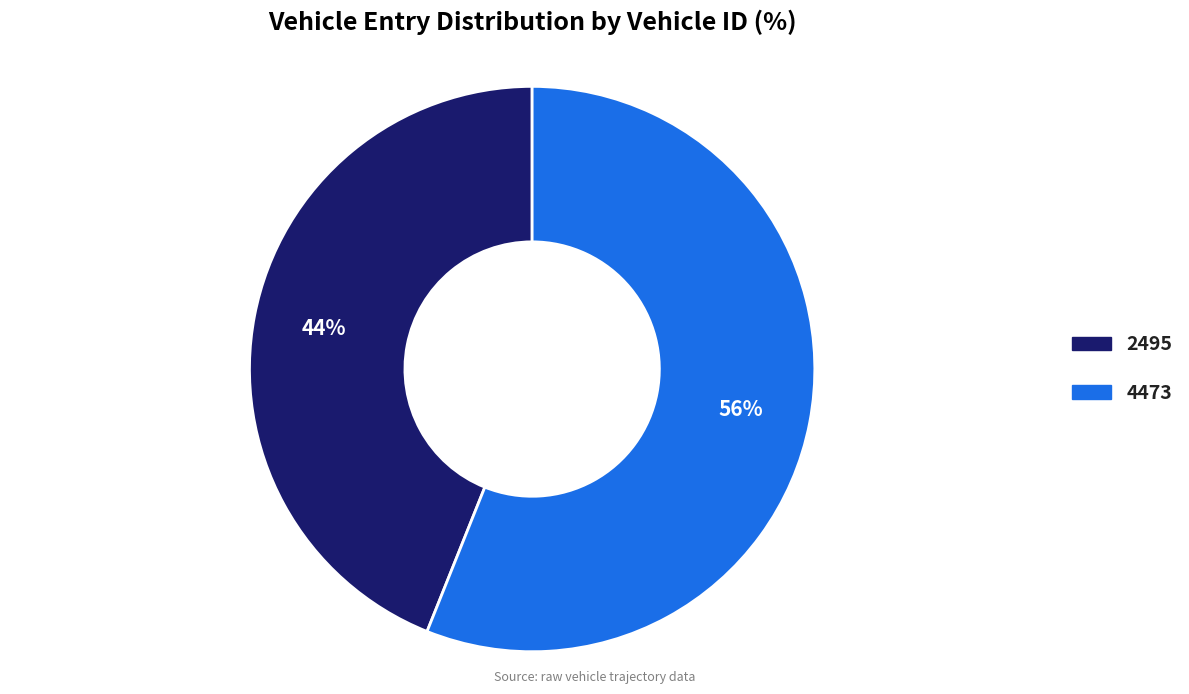

What percentage is the 2495 slice, to the nearest percent?

44%